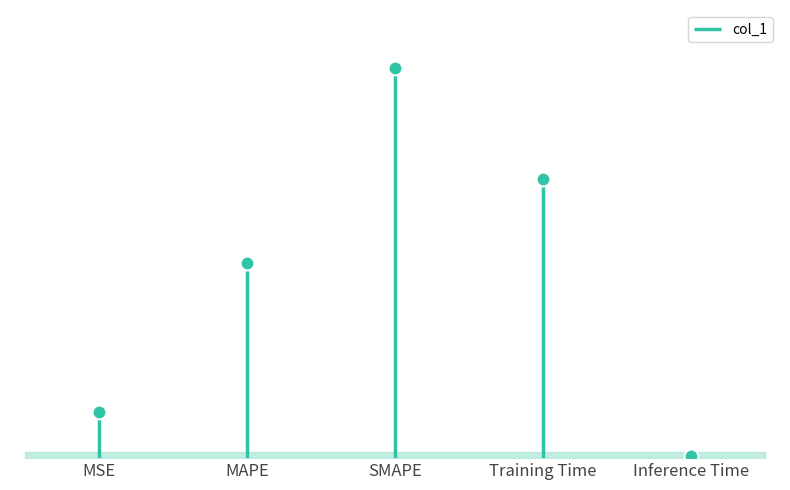

What is the average value?

0.9